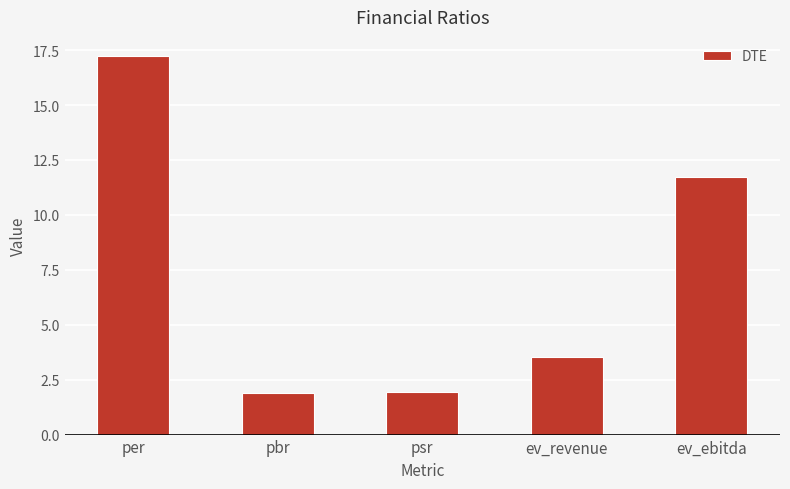

Are the bars horizontal?

No